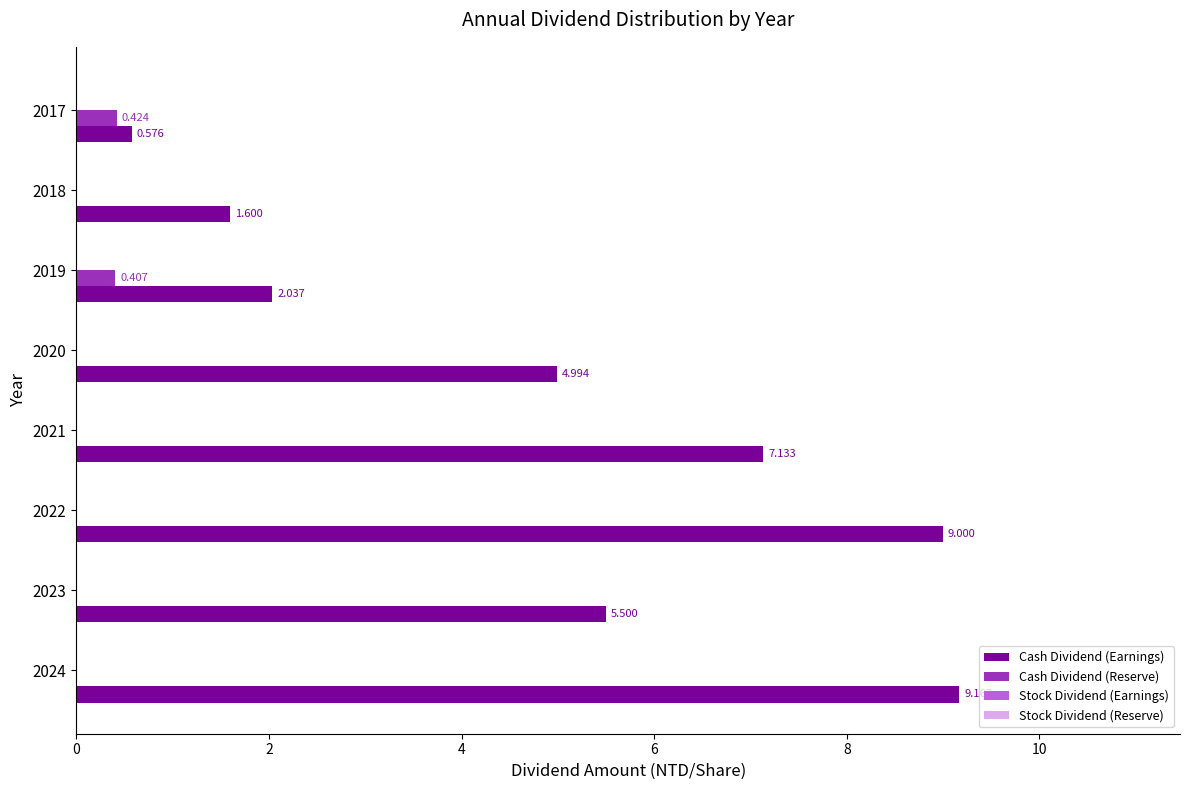

Is the value of Cash Dividend (Reserve) at 2022 greater than the value of Cash Dividend (Earnings) at 2024?

No